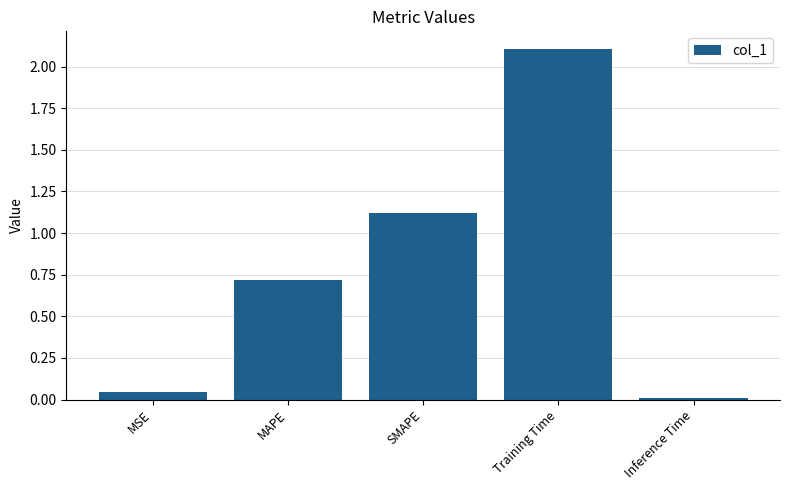

What is the label of the 1st bar from the right?

Inference Time